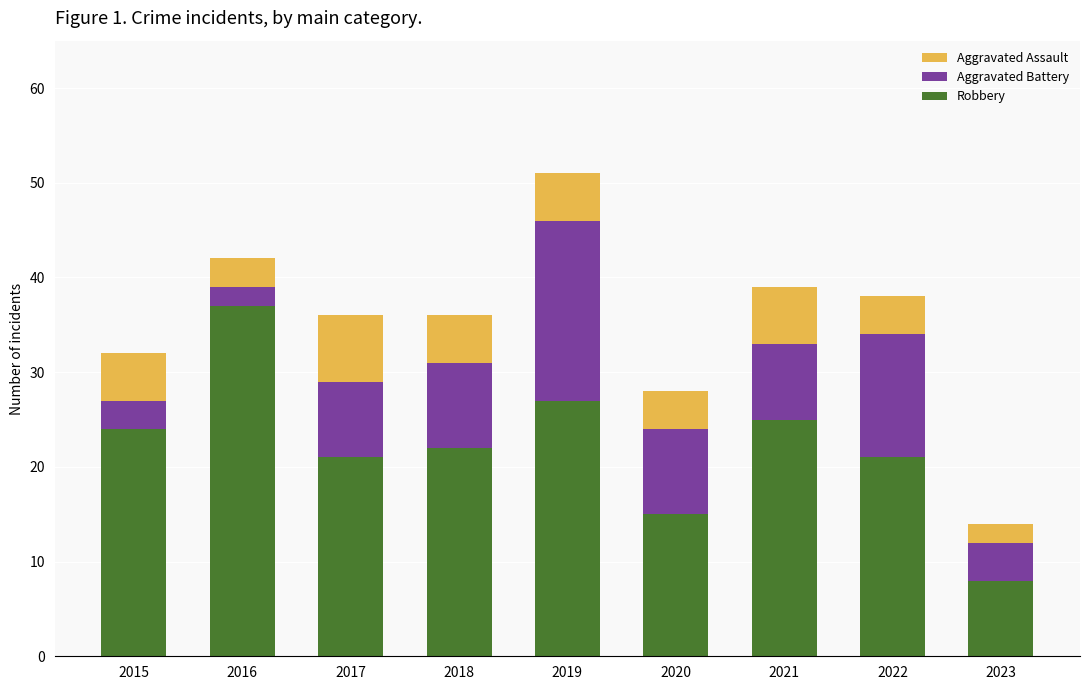

Is it true that Robbery equals 24 at 2015?

True